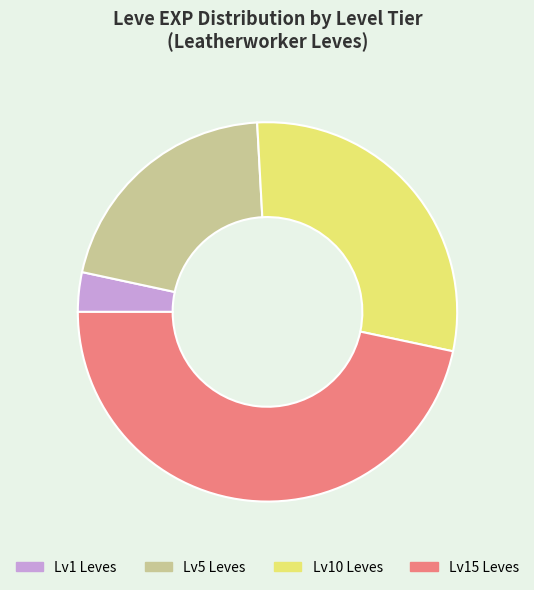

Is there any slice that represents more than half of the pie?

No